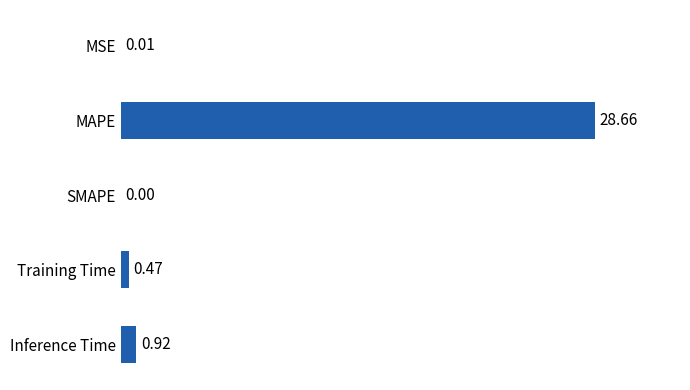

What is the sum of all values?

30.1